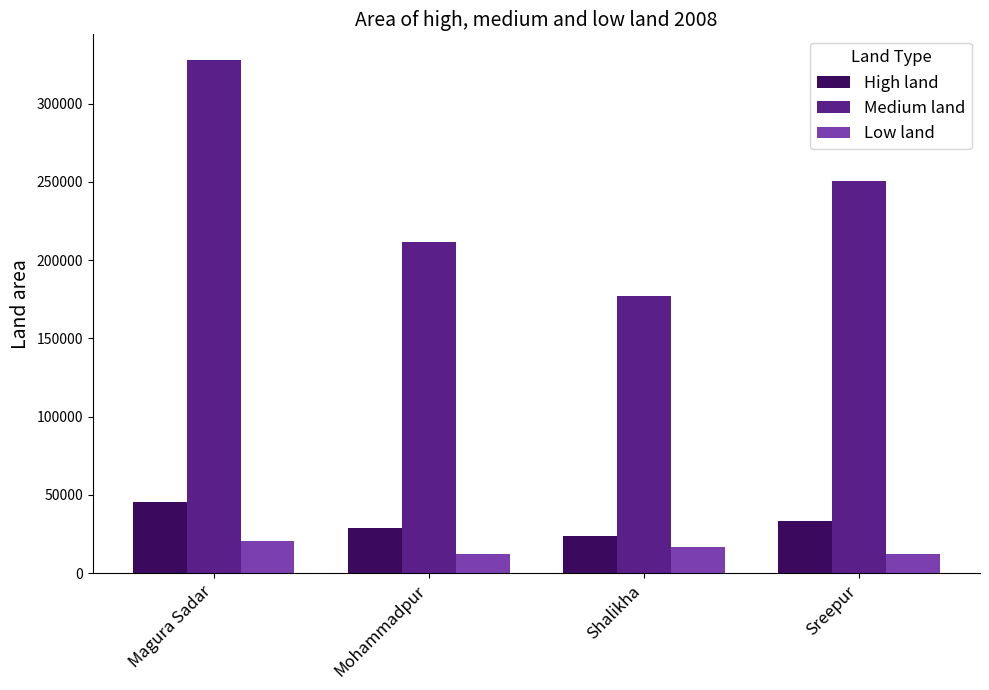

What is the difference between the highest and lowest values at Mohammadpur?

199562